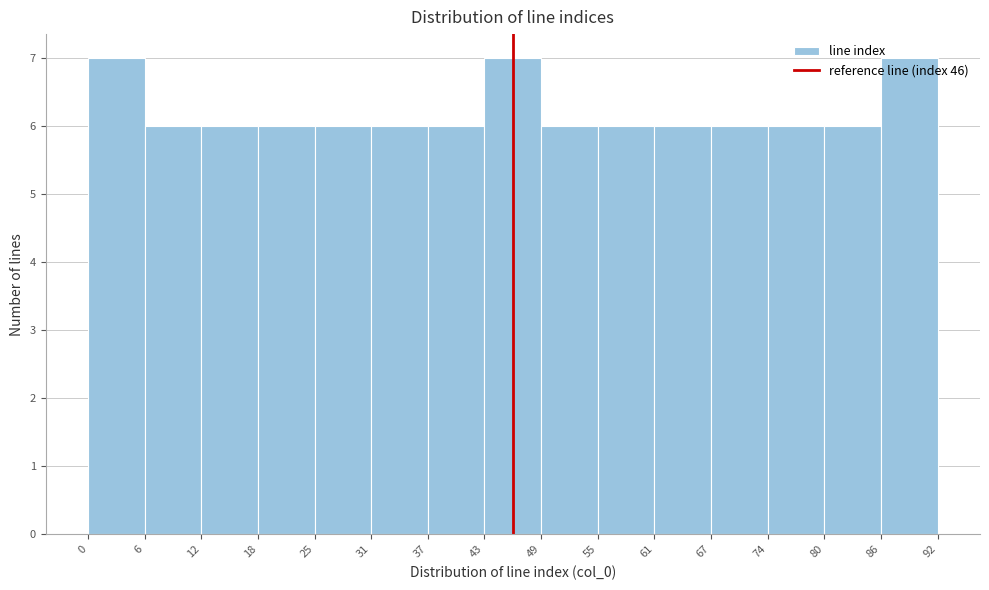

Reading left to right, list every bar in this chart as the range it spans on the x-axis followed by its height. The values are not printed on the chart, so give them approximately, as read against the axis.

0 to 6: 7
6 to 12: 6
12 to 18: 6
18 to 25: 6
25 to 31: 6
31 to 37: 6
37 to 43: 6
43 to 49: 7
49 to 55: 6
55 to 61: 6
61 to 67: 6
67 to 74: 6
74 to 80: 6
80 to 86: 6
86 to 92: 7